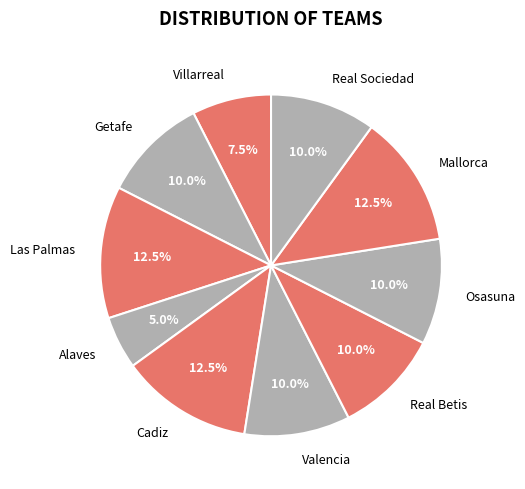

How many slices are in this pie chart?

10